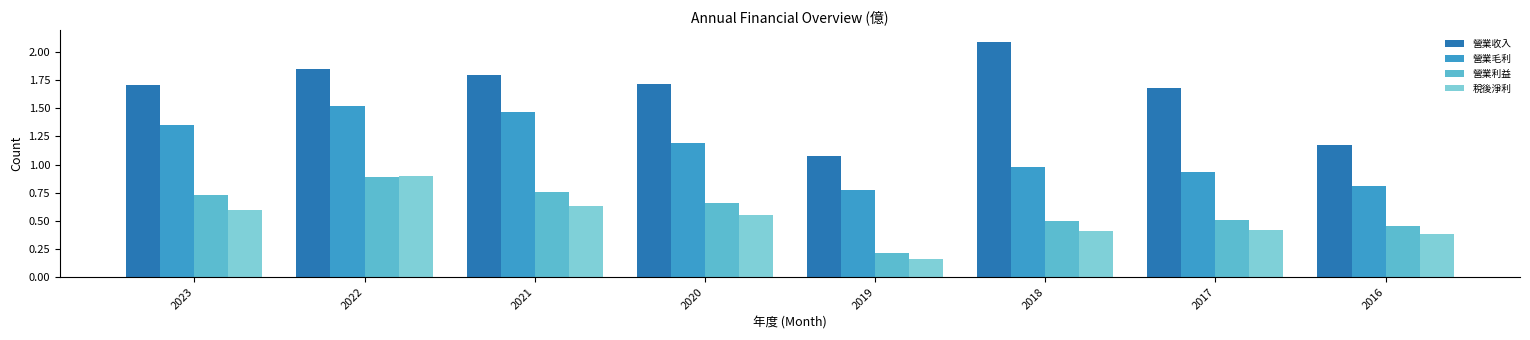

The value of 營業收入 at 2016 is 1.7. True or false?

False